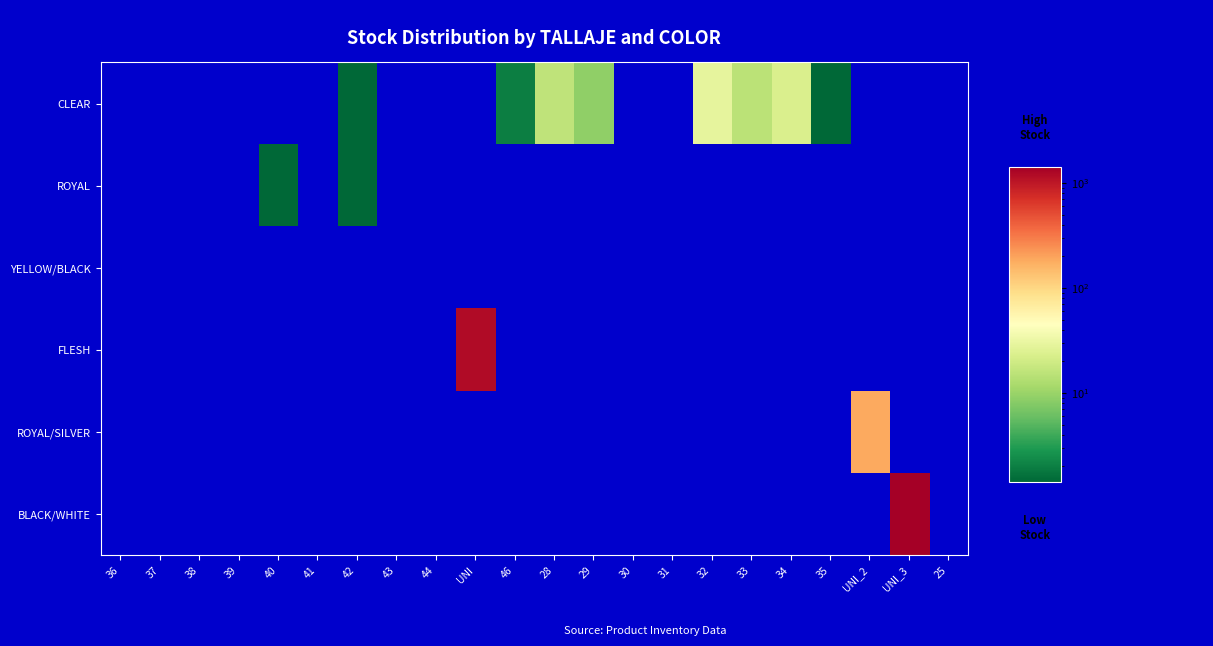

How many series are shown in this chart?

6